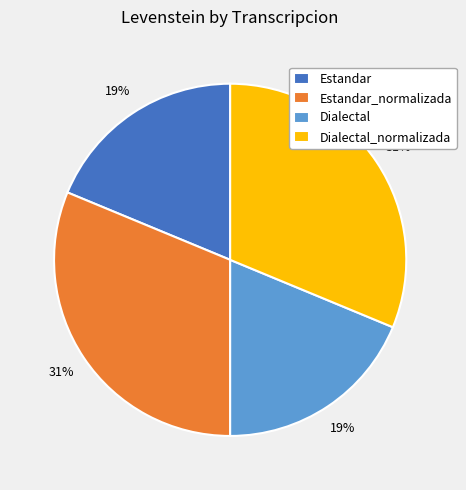

To the nearest percent, what is the average slice percentage?

25%